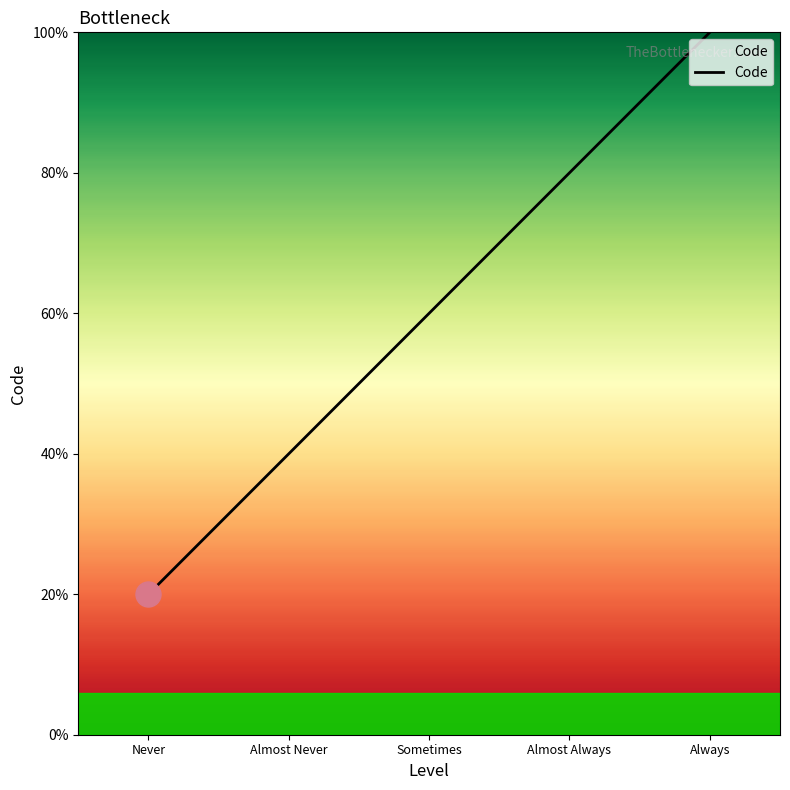

Is this an area chart (filled region under the line)?

Yes